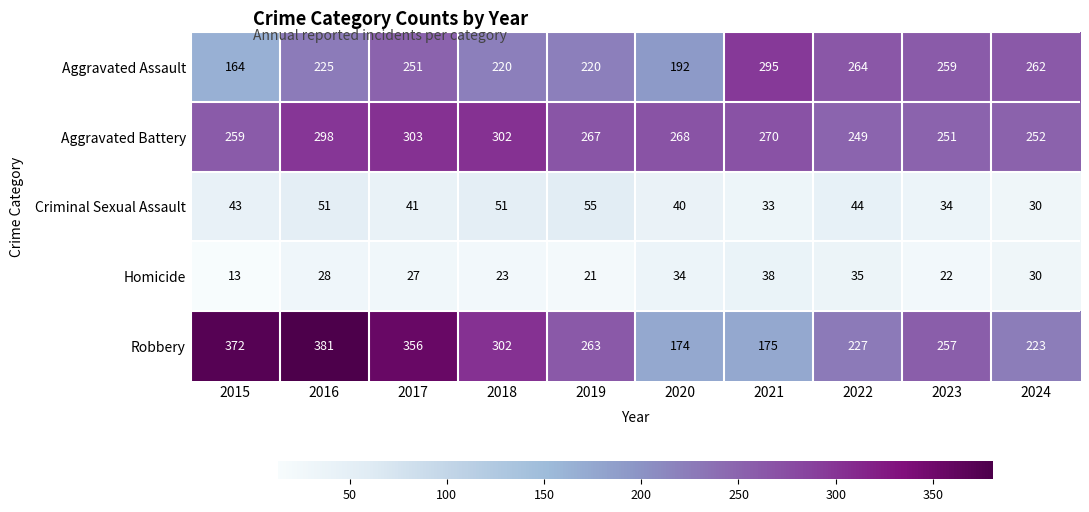

How many distinct data groups are displayed?

5